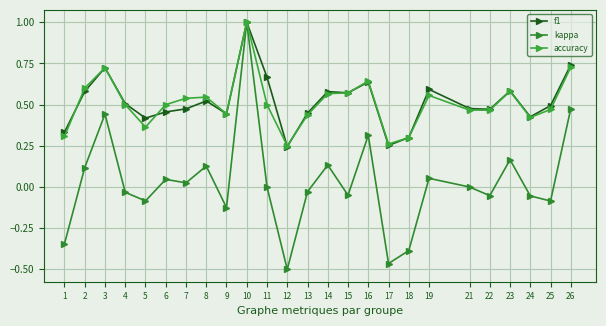

True or false: accuracy has a value of 1.1 at 3.

False